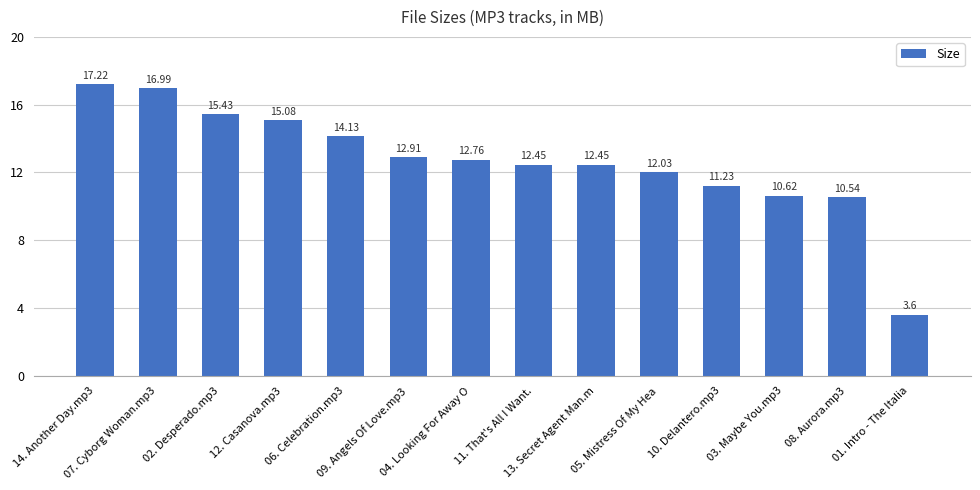

Is it true that the value at 03. Maybe You.mp3 is 4.6?

False